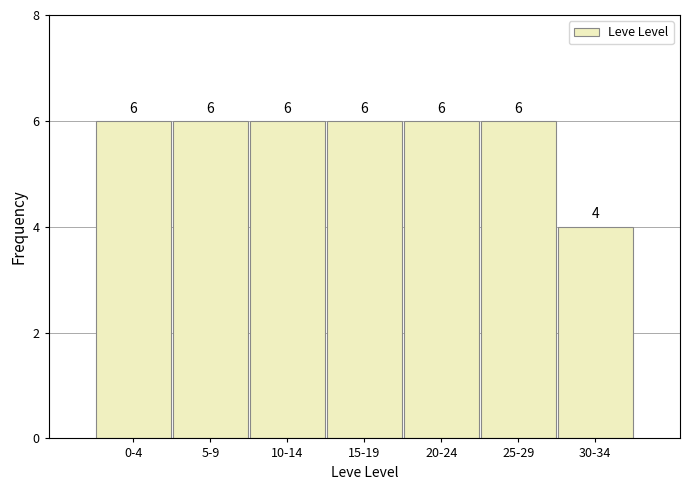

Reading left to right, extract all data points from this chart.

6	6	6	6	6	6	4